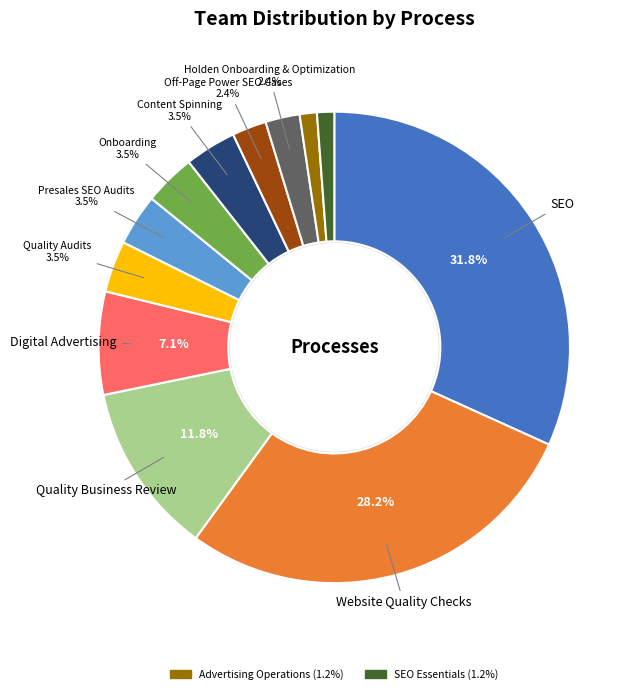

Does any single category account for the majority?

No